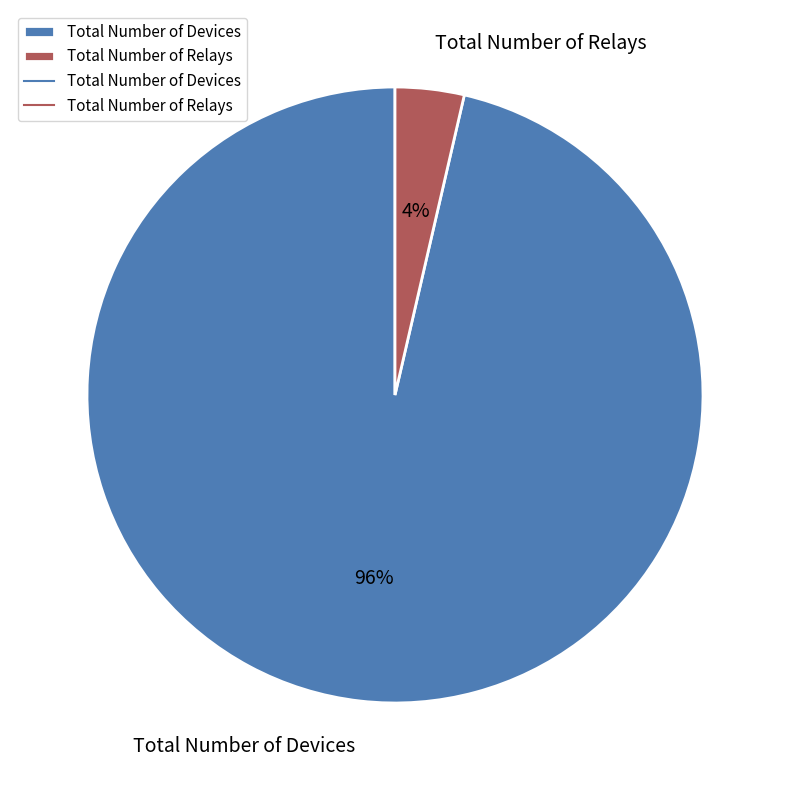

To the nearest percent, what is the average slice percentage?

50%